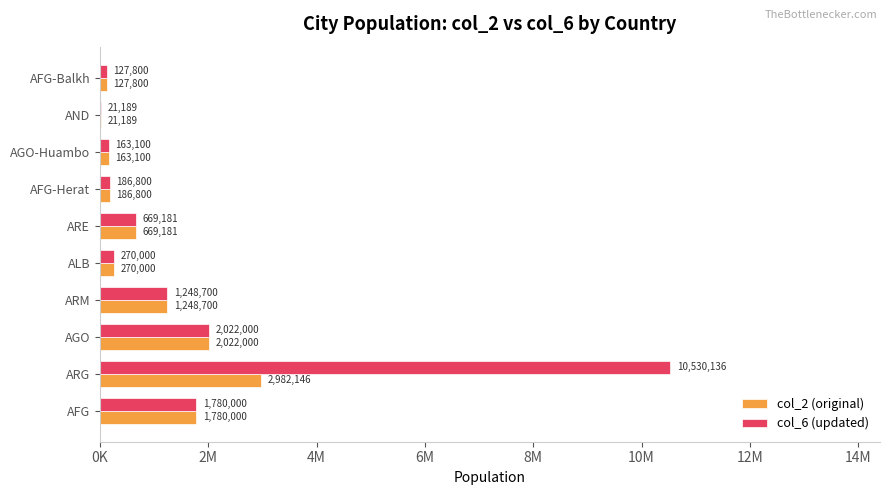

What is the difference between the maximum and minimum values in the col_2 (original) series?

2960957